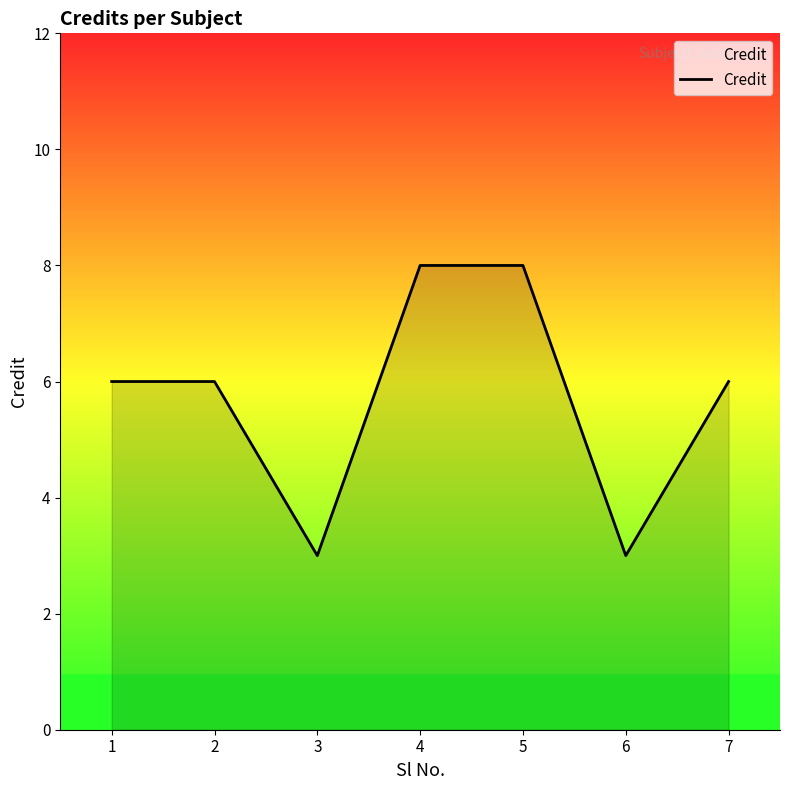

What is the maximum value shown in the chart?

8